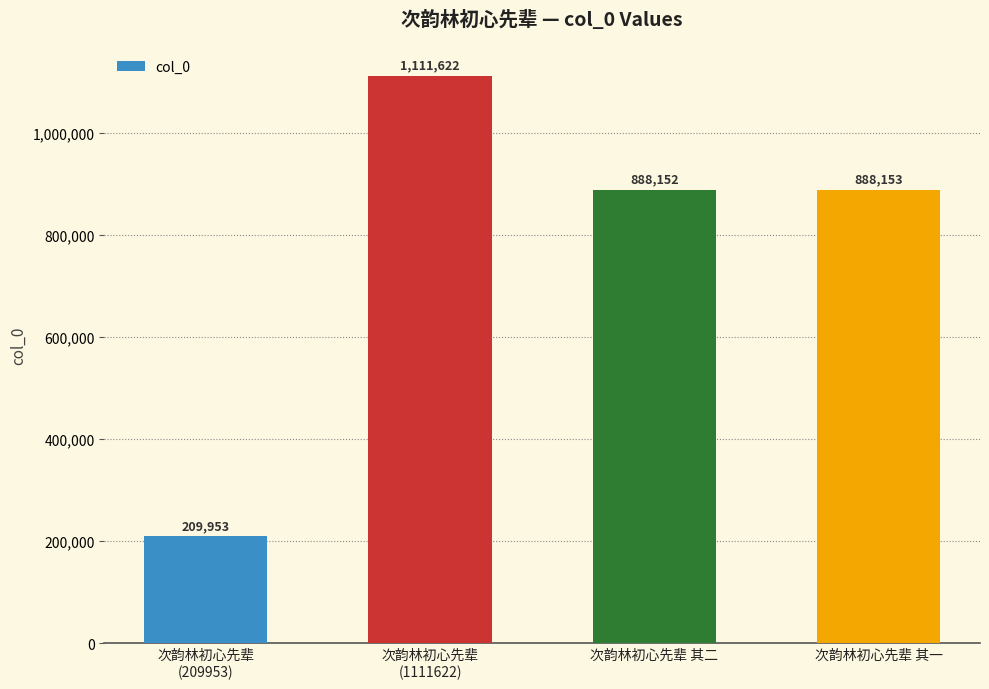

Where is the data nearest to the value 660787?

次韵林初心先辈 其二